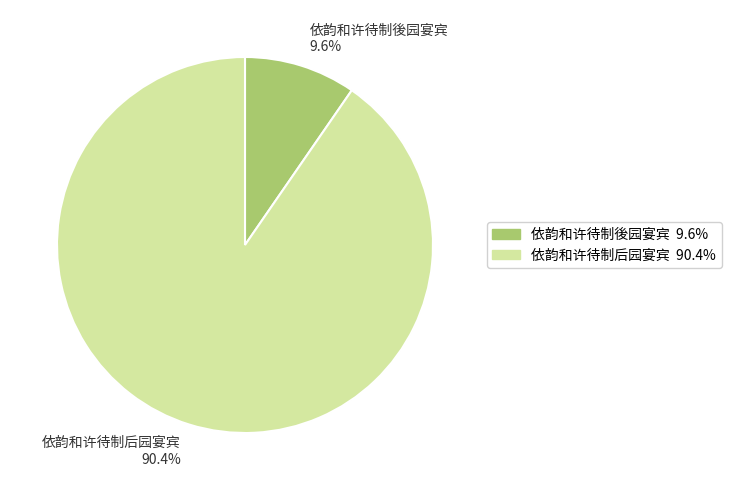

What is the majority slice?

依韵和许待制后园宴宾